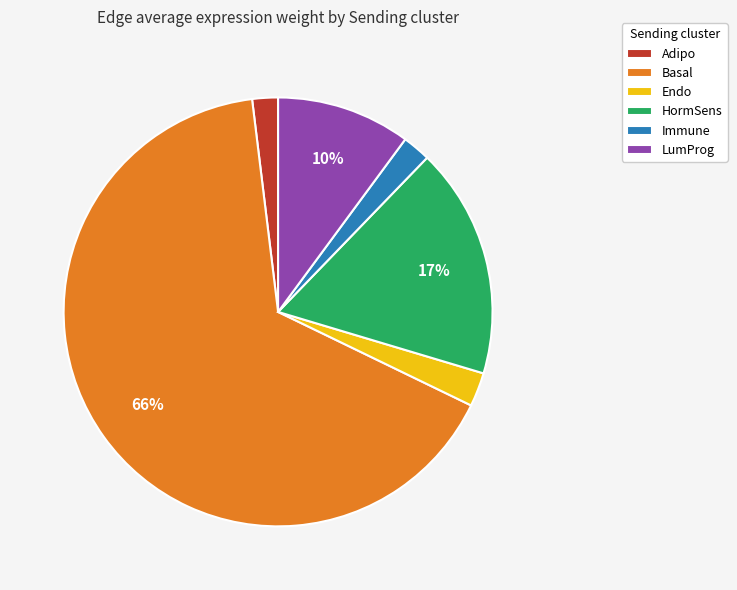

Does any single category account for the majority?

Yes